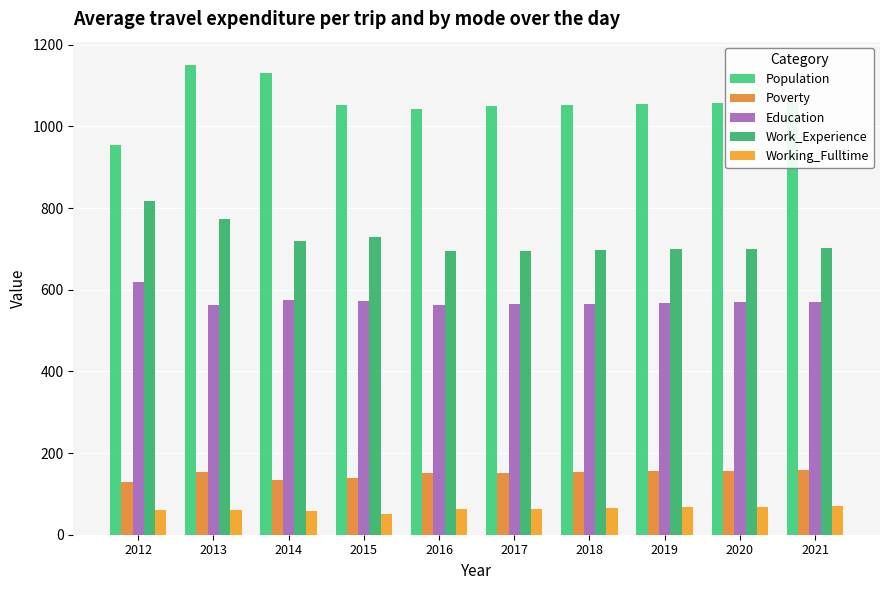

At which category is the sum across all series the highest?

2013